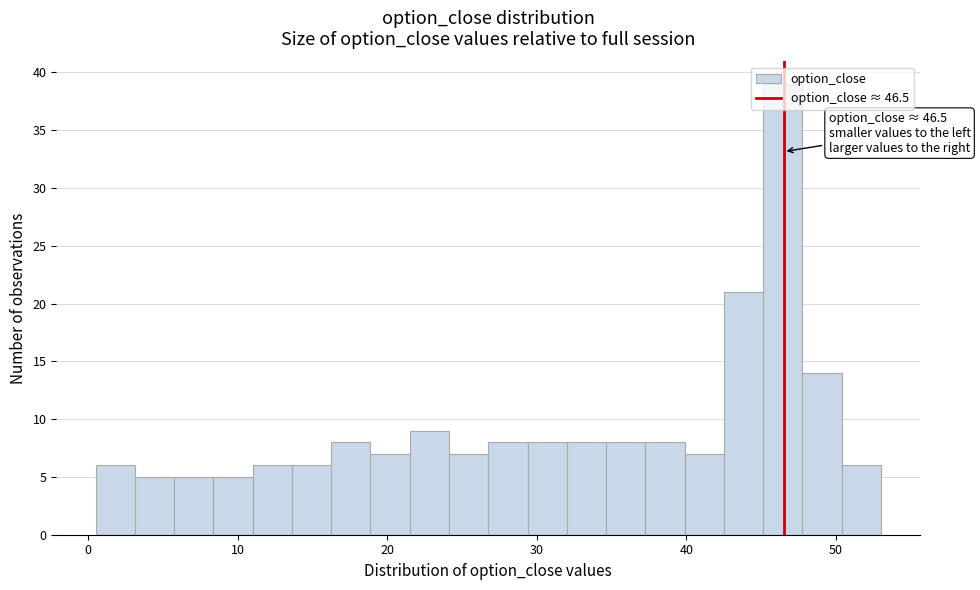

Read against the x-axis, roughly where is the centre of the tallest bar?

46